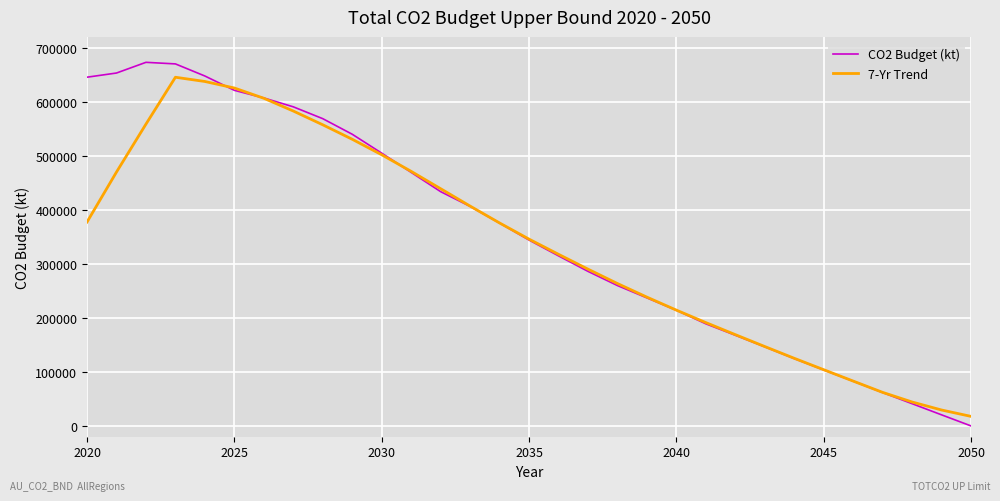

What is the highest value of the CO2 Budget (kt) series?

672924.5